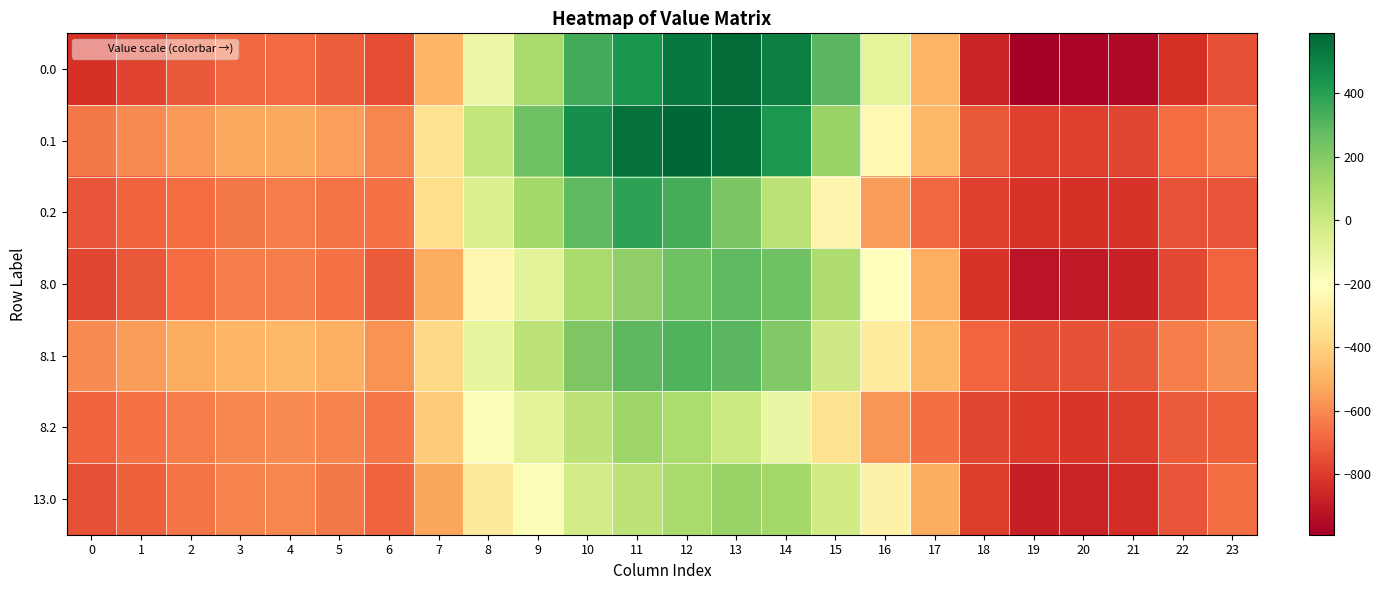

How many distinct data groups are displayed?

7